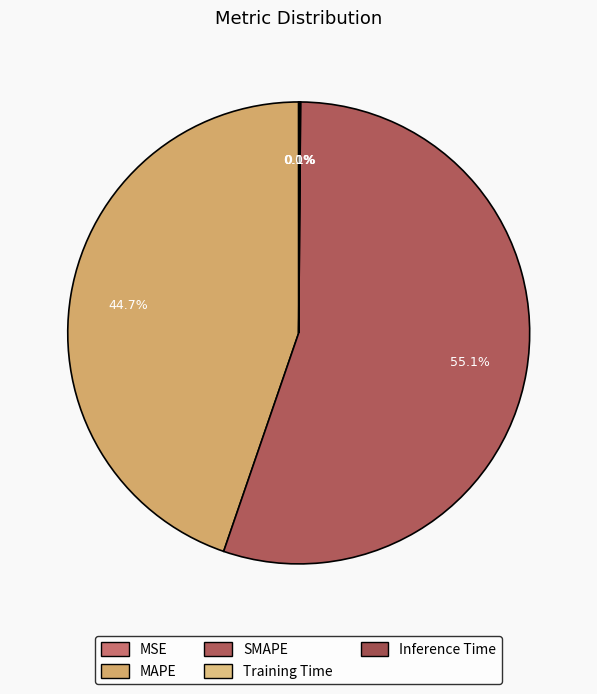

Combined, what portion of the pie is MSE and Training Time?

0.1%